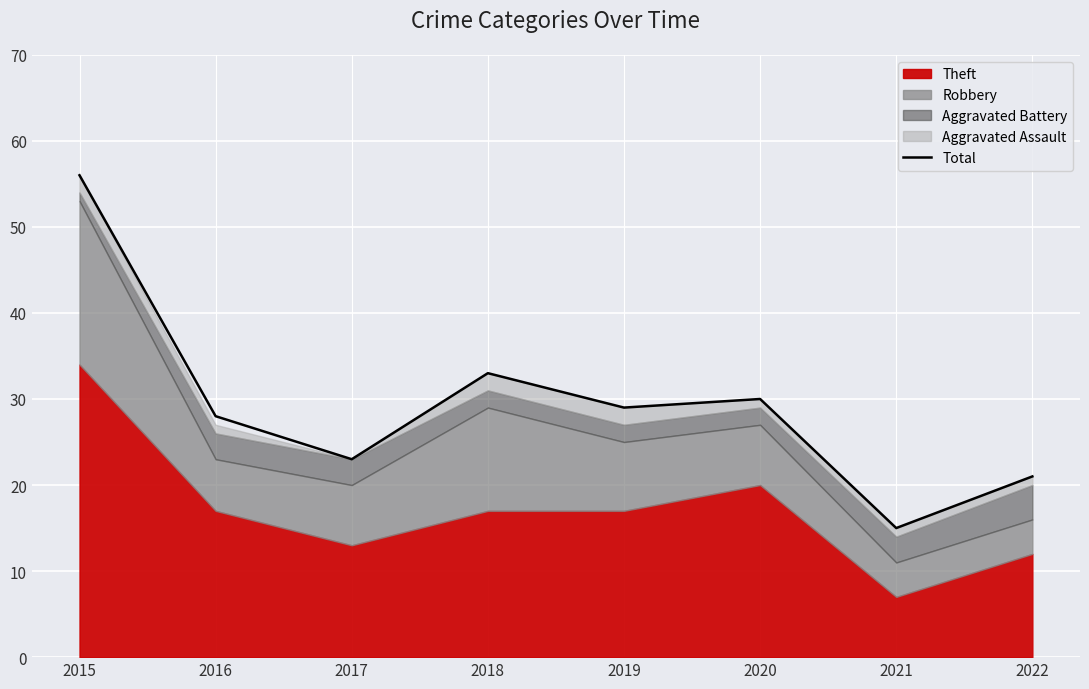

Reading left to right, transcribe all the data shown in this chart.

2015=56	2016=28	2017=23	2018=33	2019=29	2020=30	2021=15	2022=21